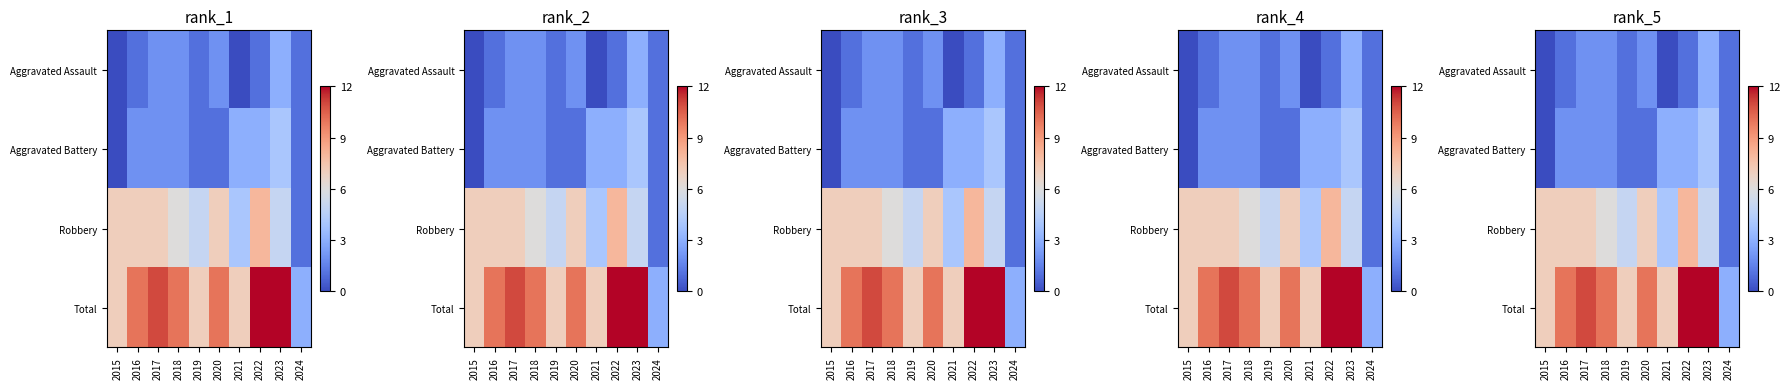

What is the difference between the highest and lowest values at 2018?

8